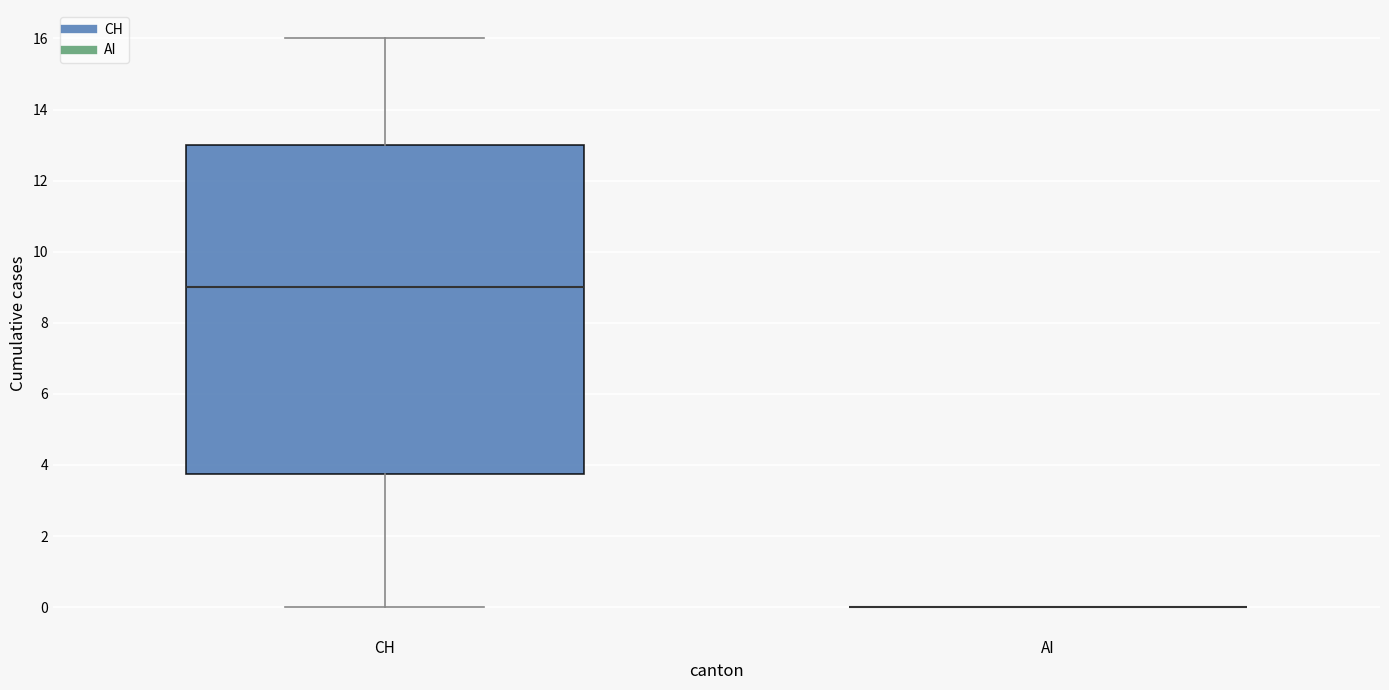

Where does the median line of the box for CH sit on the y-axis? The values are not printed on the chart, so give them approximately, as read against the axis.

9.0